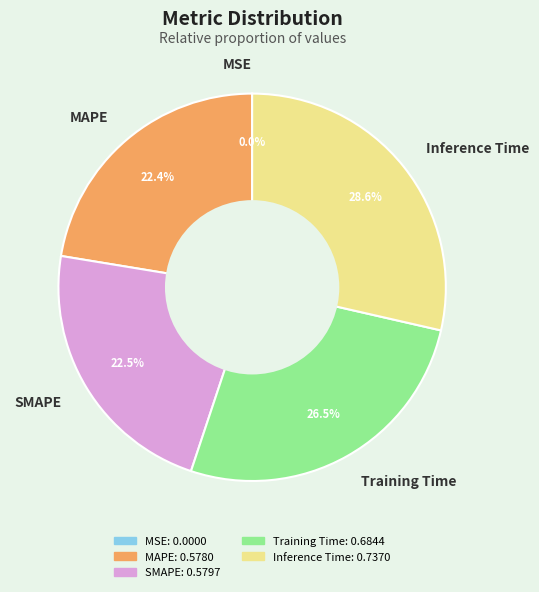

Does MAPE account for over 50% of the chart?

No